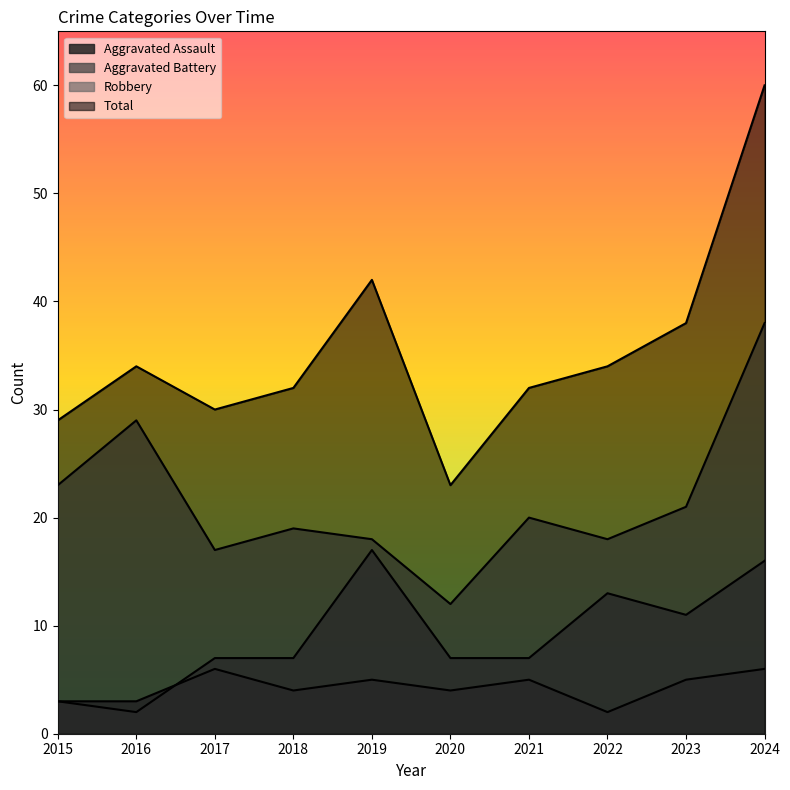

At which category does the chart reach its minimum across all series?

2022